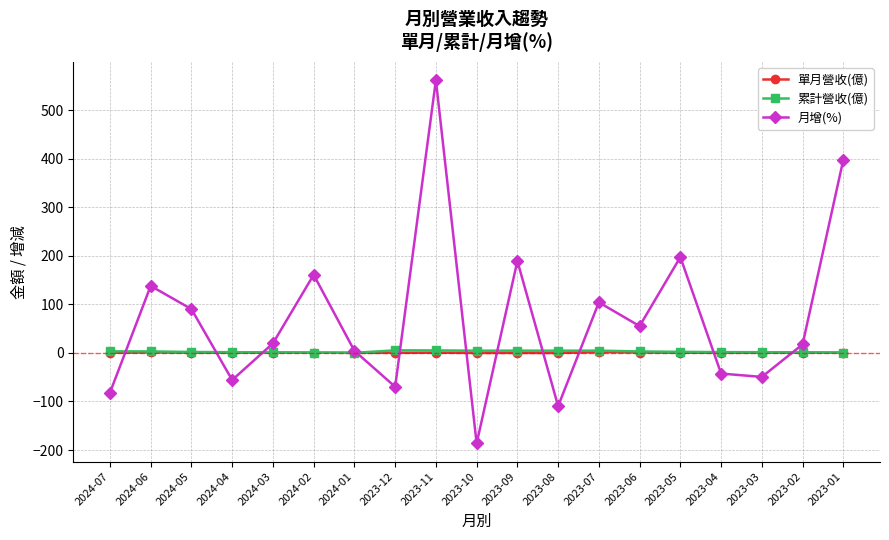

At which category is the sum across all series the highest?

2023-11